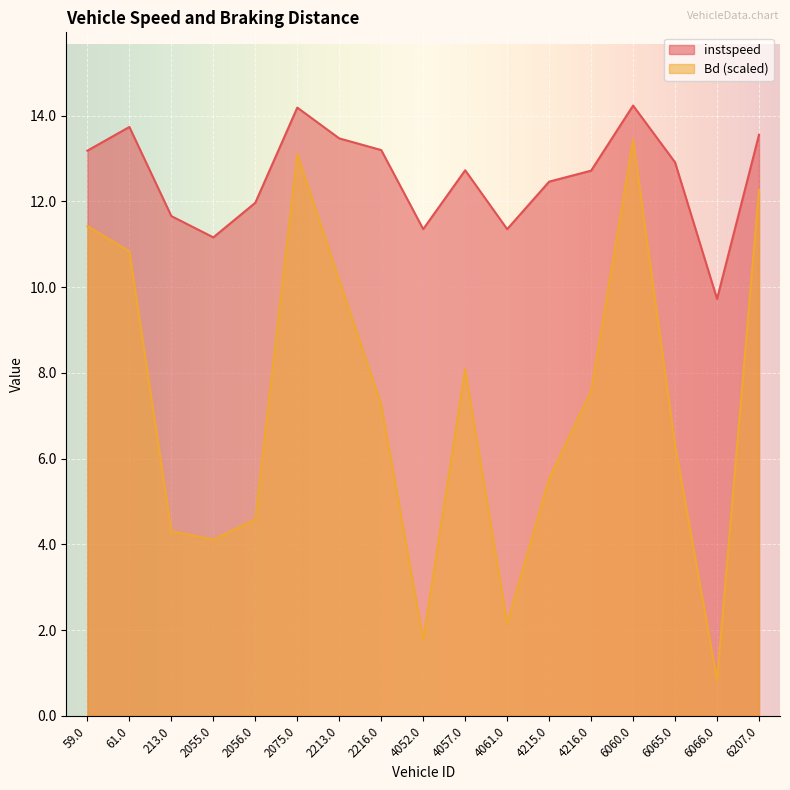

How many interior local valleys does the instspeed series have?

4